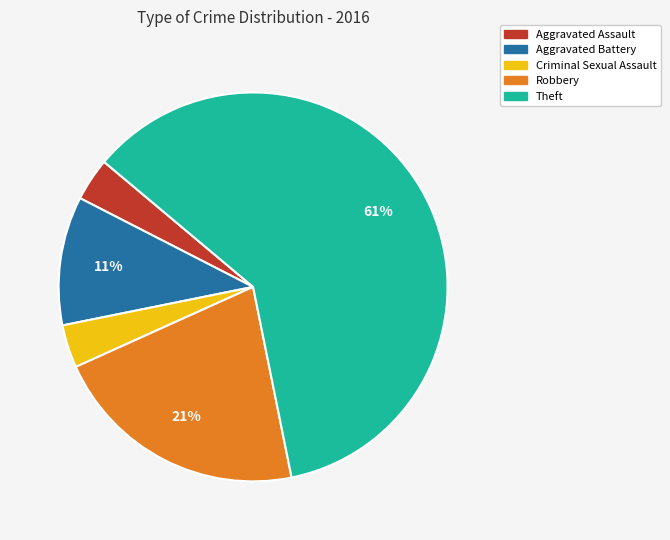

How many segments does this pie chart have?

5